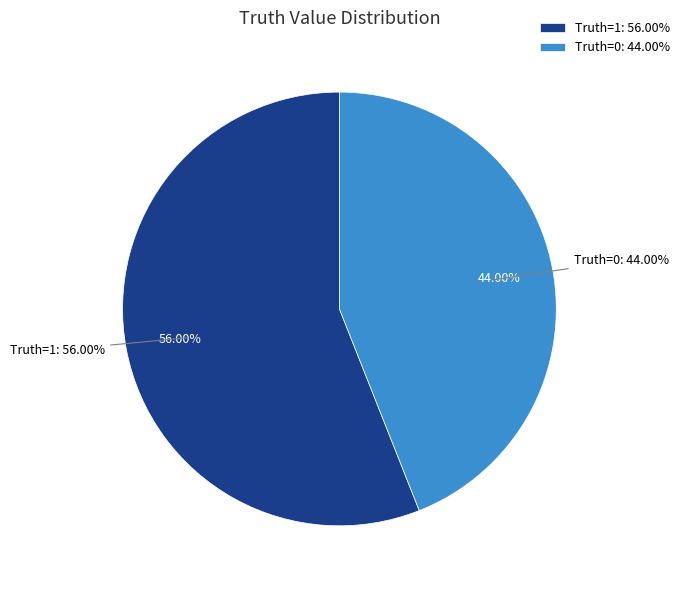

Is 1 the majority of the pie?

Yes